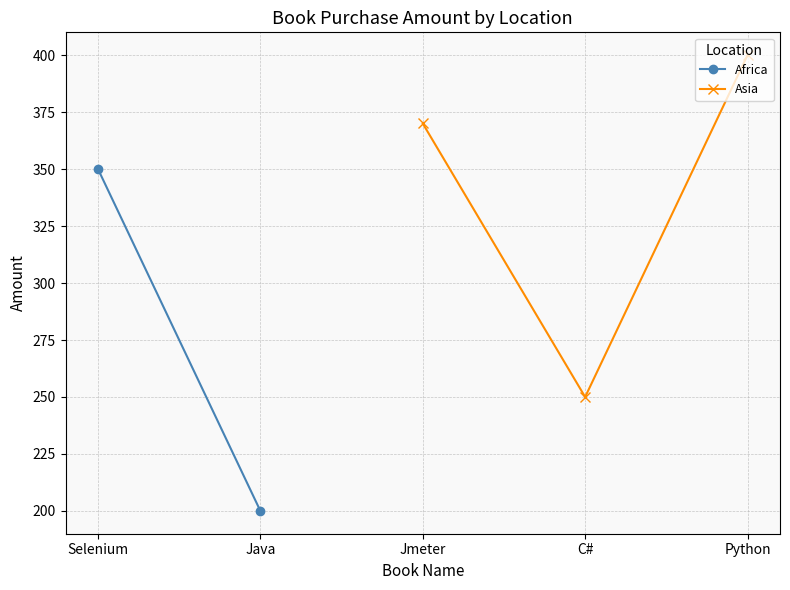

Is it true that Asia equals 400 at Python?

True